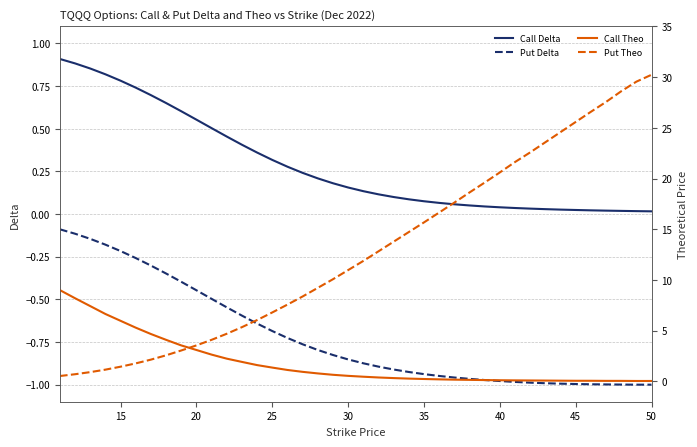

True or false: Put Delta has a value of -1.8 at 40.

False